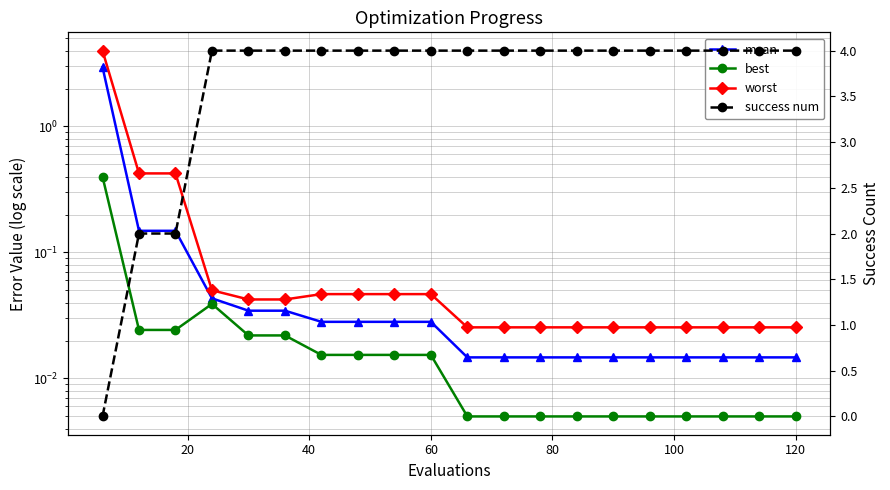

Is it true that success num equals 6.9 at 80?

False